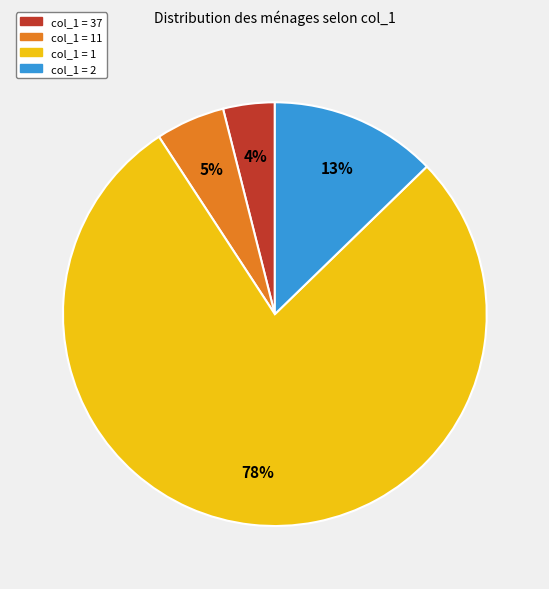

Is there a majority slice in this chart?

Yes